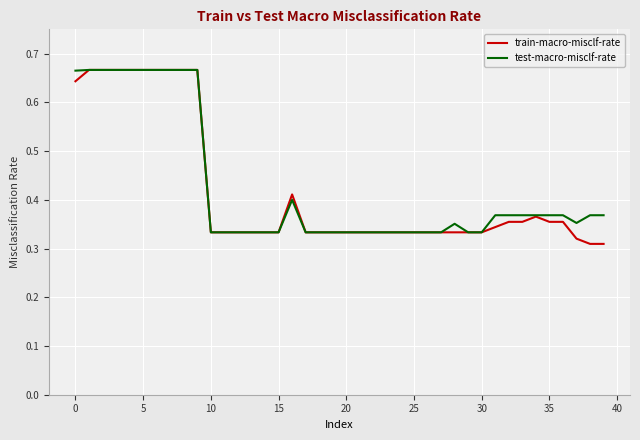

True or false: test-macro-misclf-rate has more than 1 points higher than both neighbors.

True